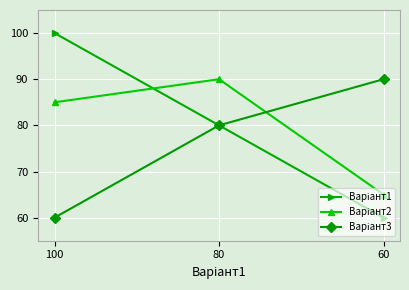

What is the greatest value displayed?

100